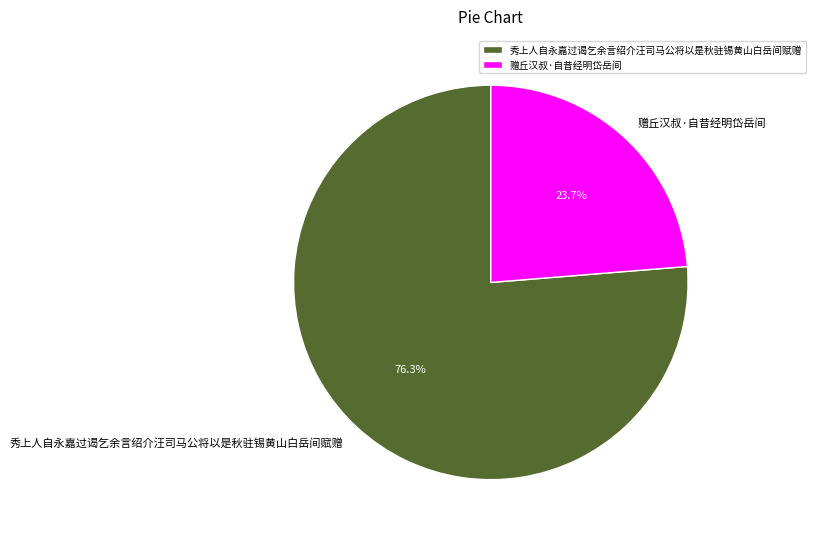

Is the sum of 赠丘汉叔·自昔经明岱岳间 and 秀上人自永嘉过谒乞余言绍介汪司马公将以是秋驻锡黄山白岳间赋赠 greater than half?

Yes